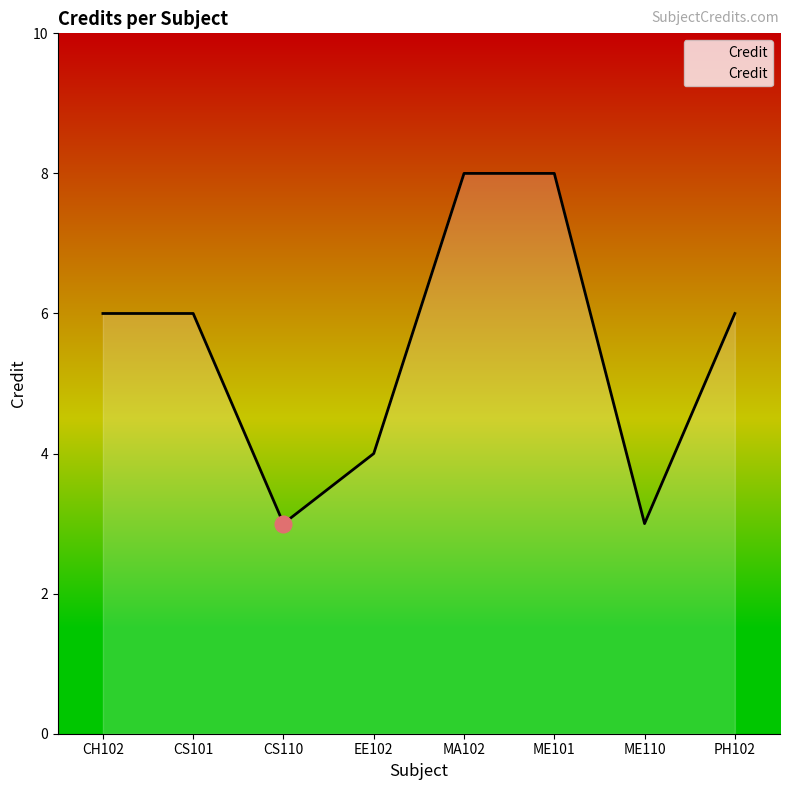

How many series are shown in this chart?

1